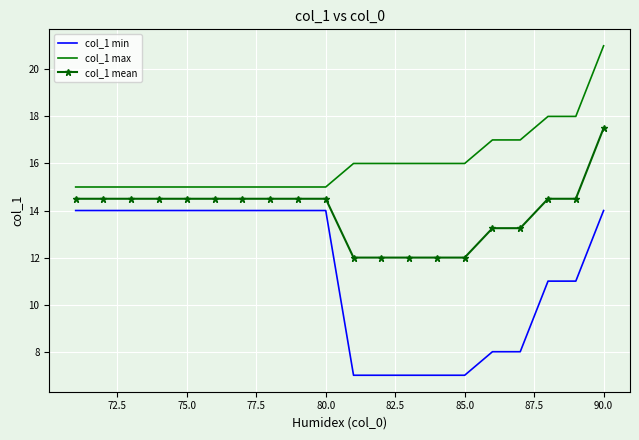

List the series in order of their overall mean, highest first.

col_1 max, col_1 mean, col_1 min